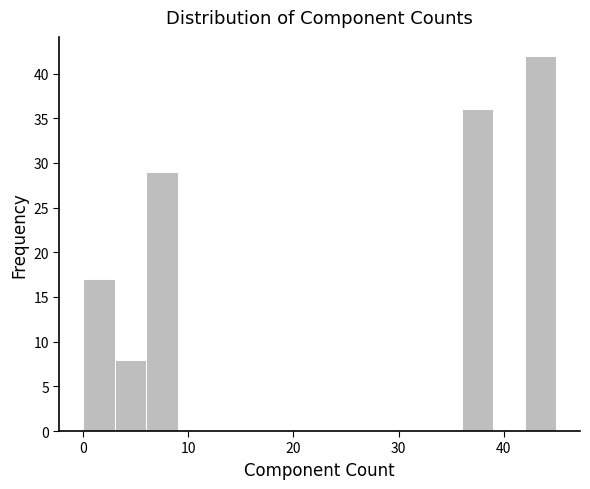

Around what value on the x-axis is the tallest bar? Give the approximate position of its centre, as read against the axis.

44